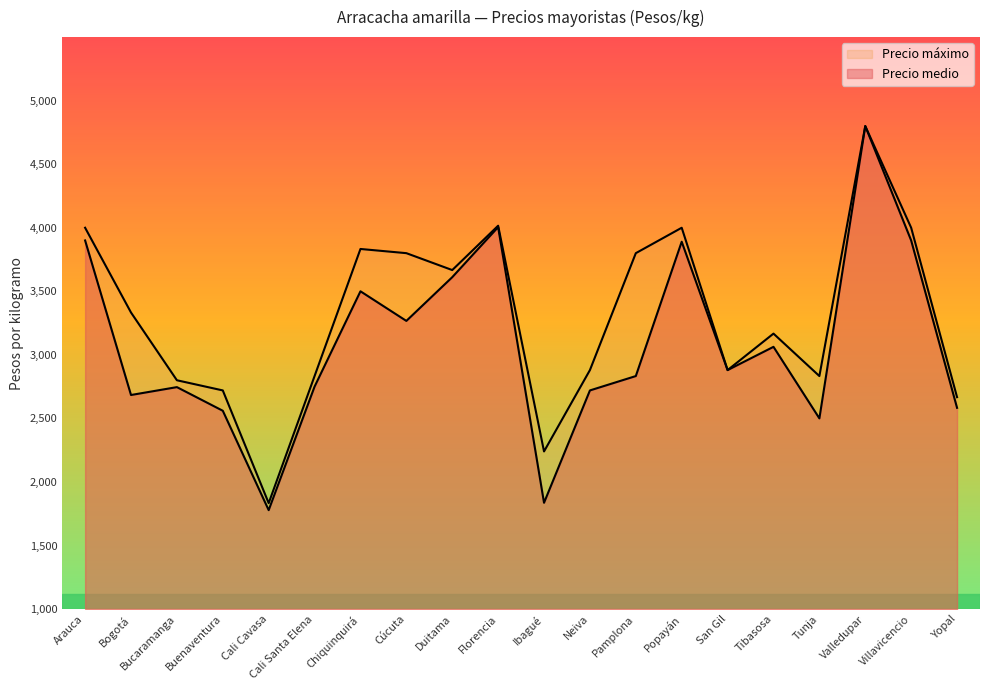

How many lines are shown in the chart?

2